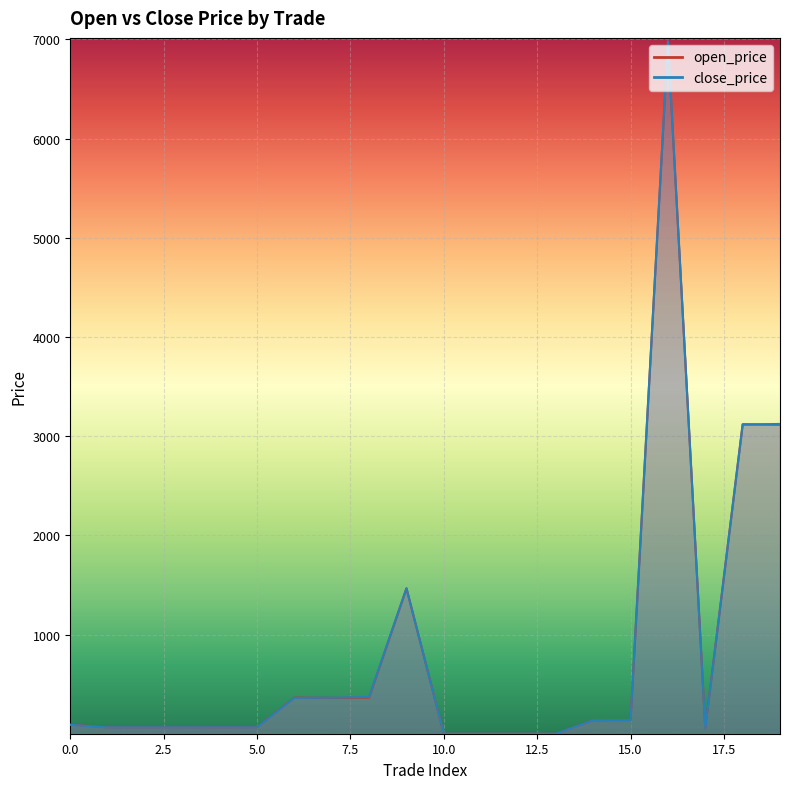

How many data points does each series have?

20